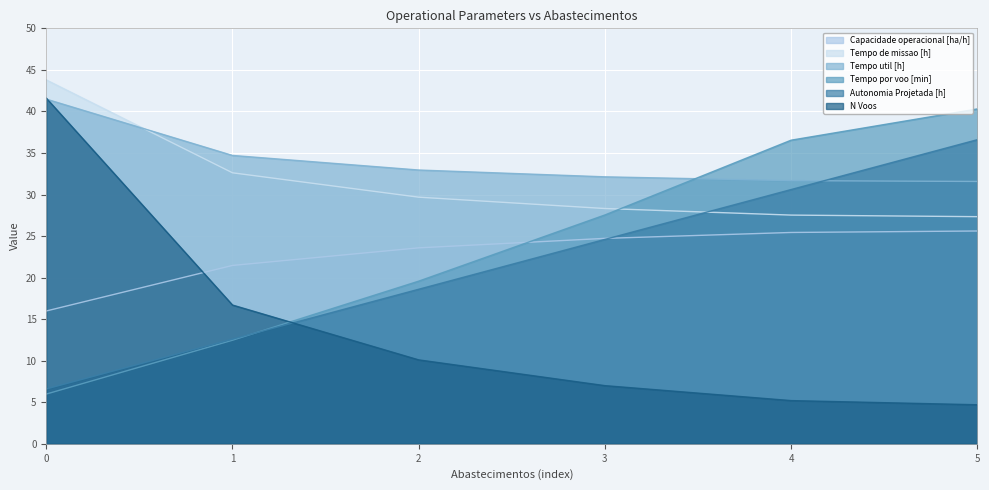

How many lines are shown in the chart?

6